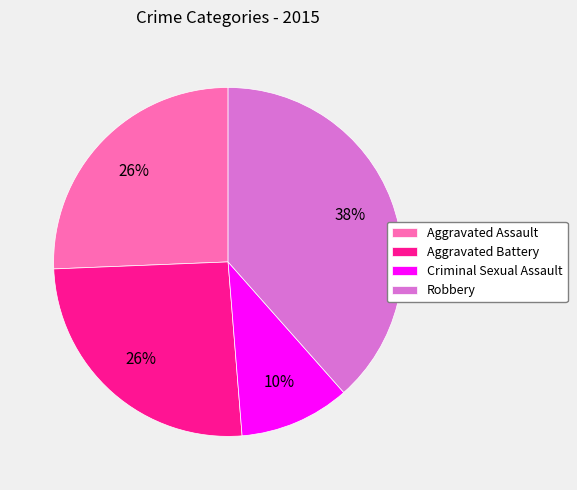

Do Criminal Sexual Assault and Robbery together represent more than half of the pie?

No